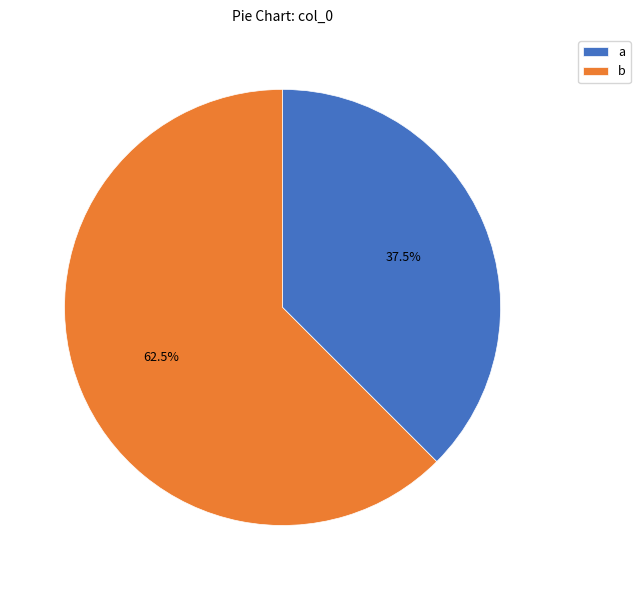

What percentage is NOT represented by a?

62.5%